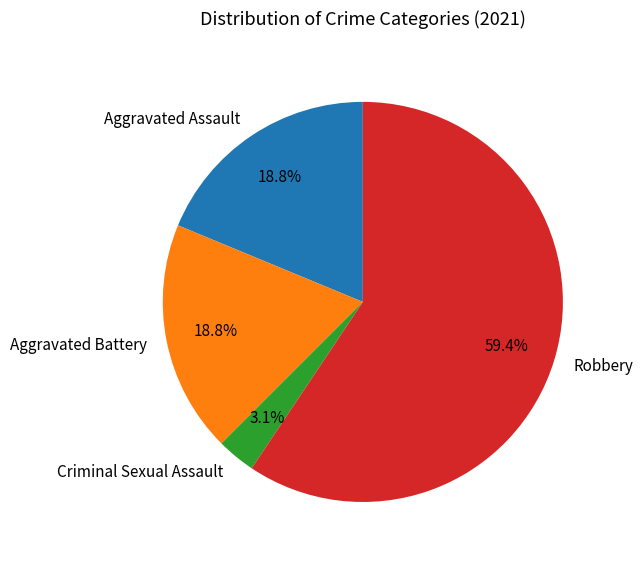

True or false: Robbery accounts for 59% of the total.

True